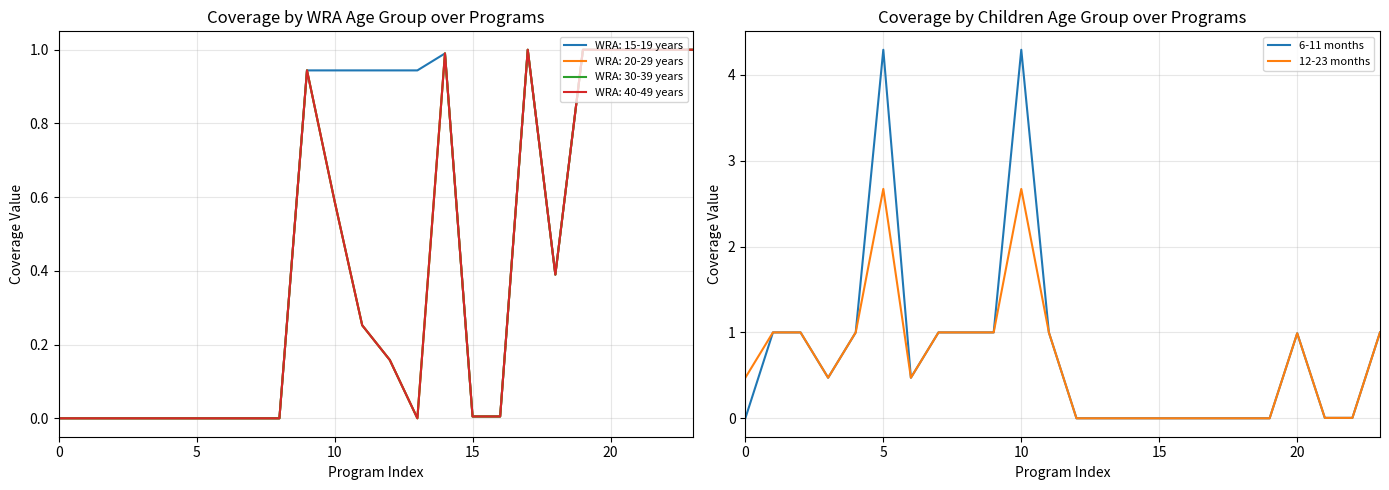

True or false: 6-11 months has more than 2 points higher than both neighbors.

True